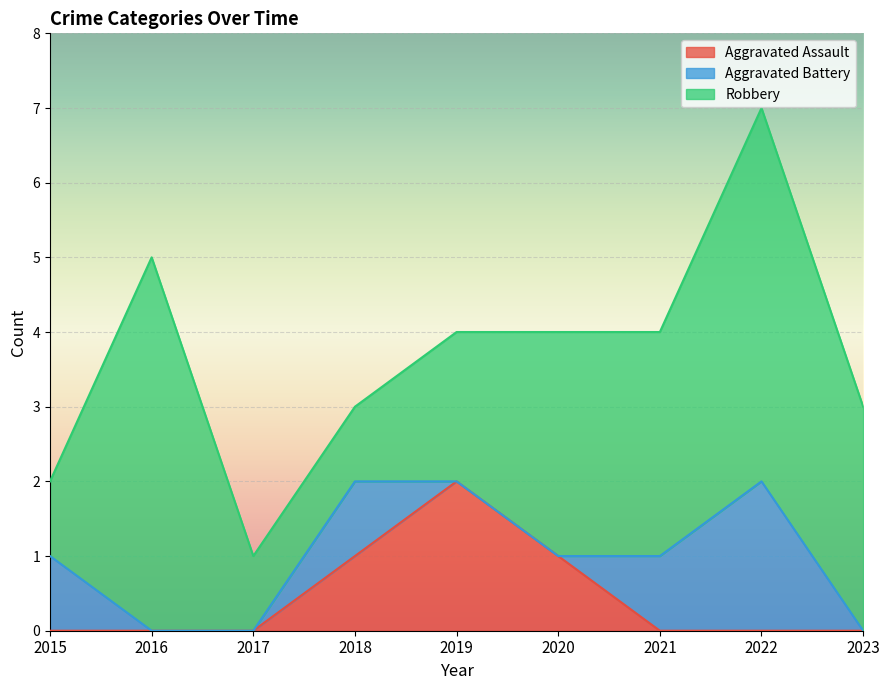

How many lines are shown in the chart?

3